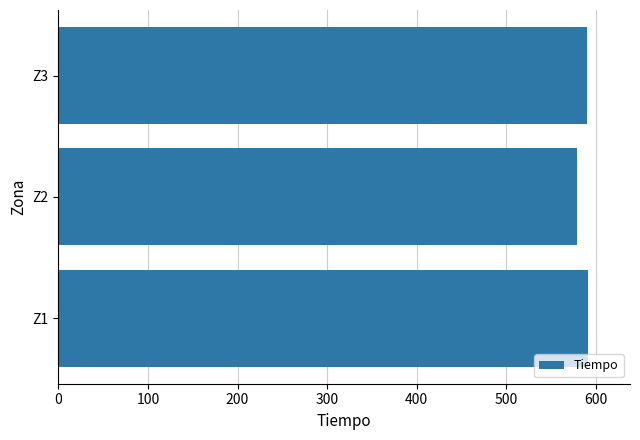

Does the chart contain any negative values?

No